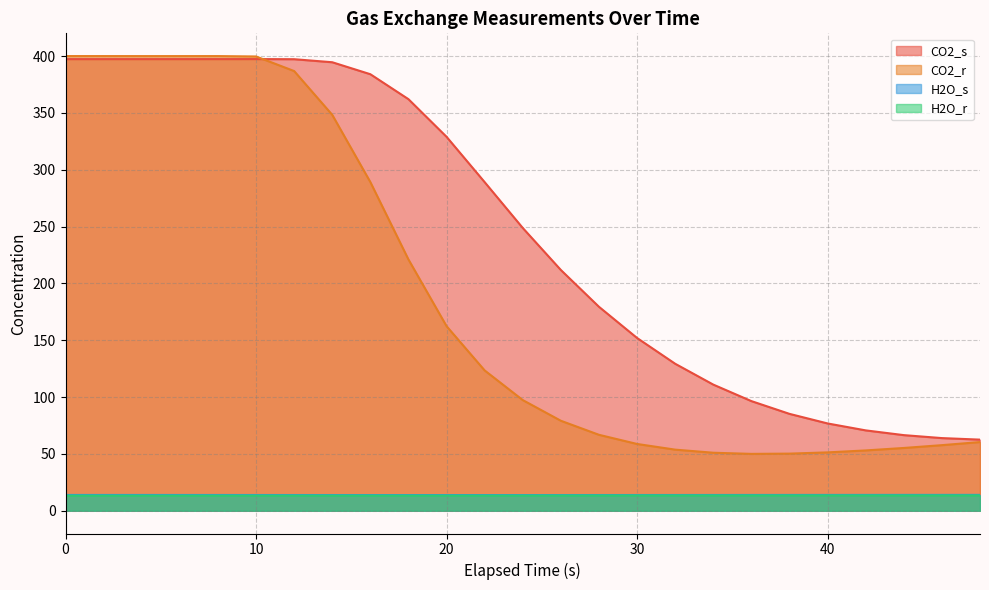

True or false: H2O_r and CO2_s cross at least once.

False